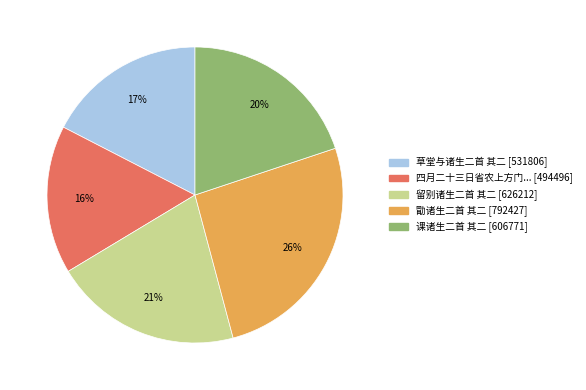

Count the number of slices in the pie.

5